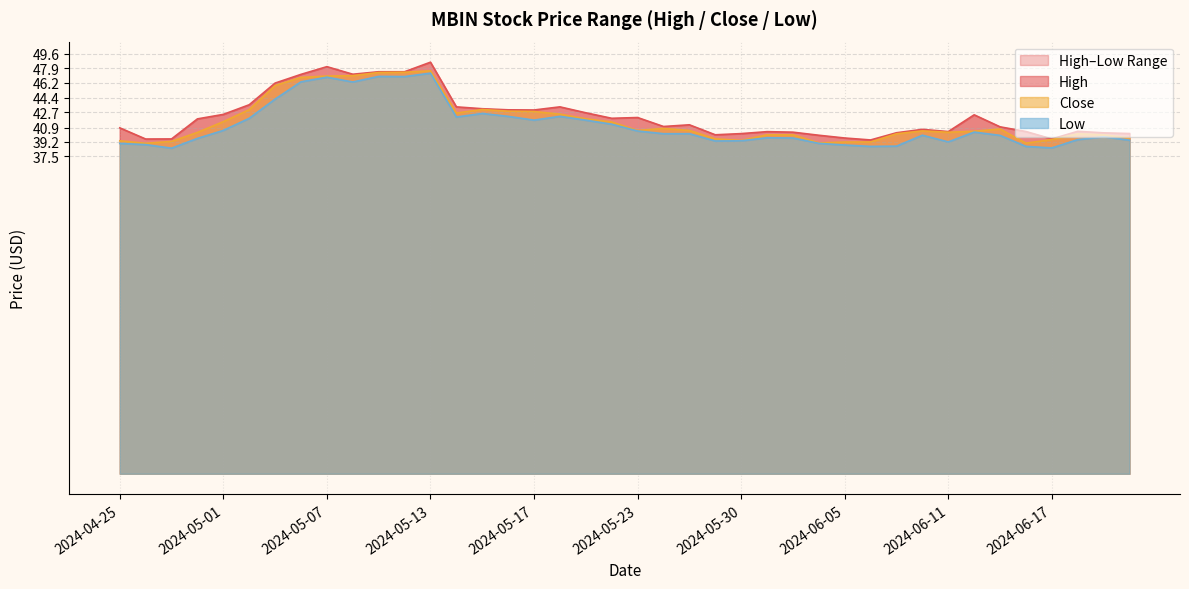

True or false: Close and High intersect in this chart.

False